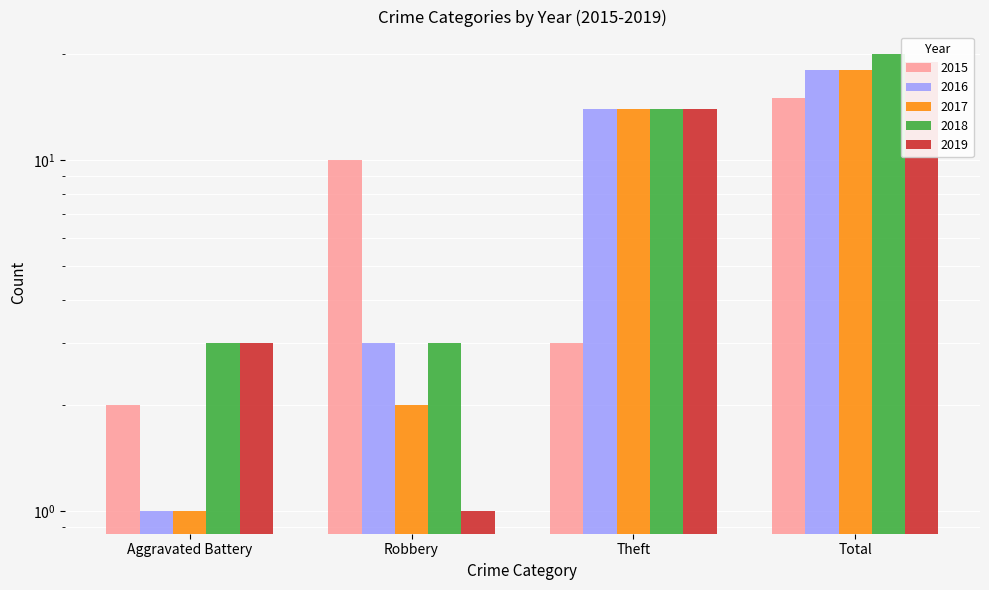

Rank the categories by 2016 value from lowest to highest.

Aggravated Battery, Robbery, Theft, Total